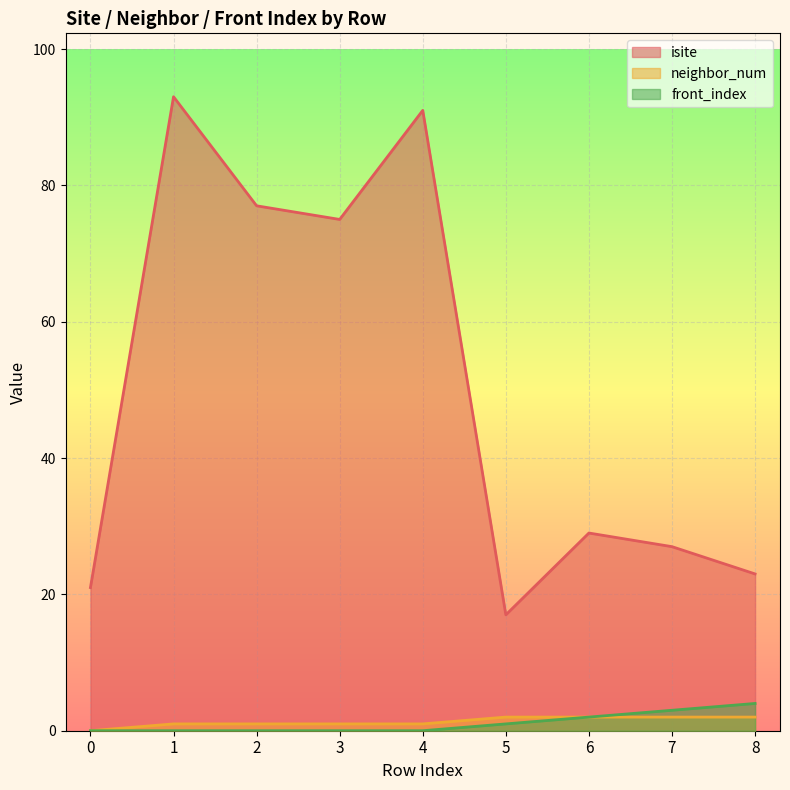

Reading left to right, list all the values displayed in this chart.

isite: 21	93	77	75	91	17	29	27	23
neighbor_num: 0	1	1	1	1	2	2	2	2
front_index: 0	0	0	0	0	1	2	3	4